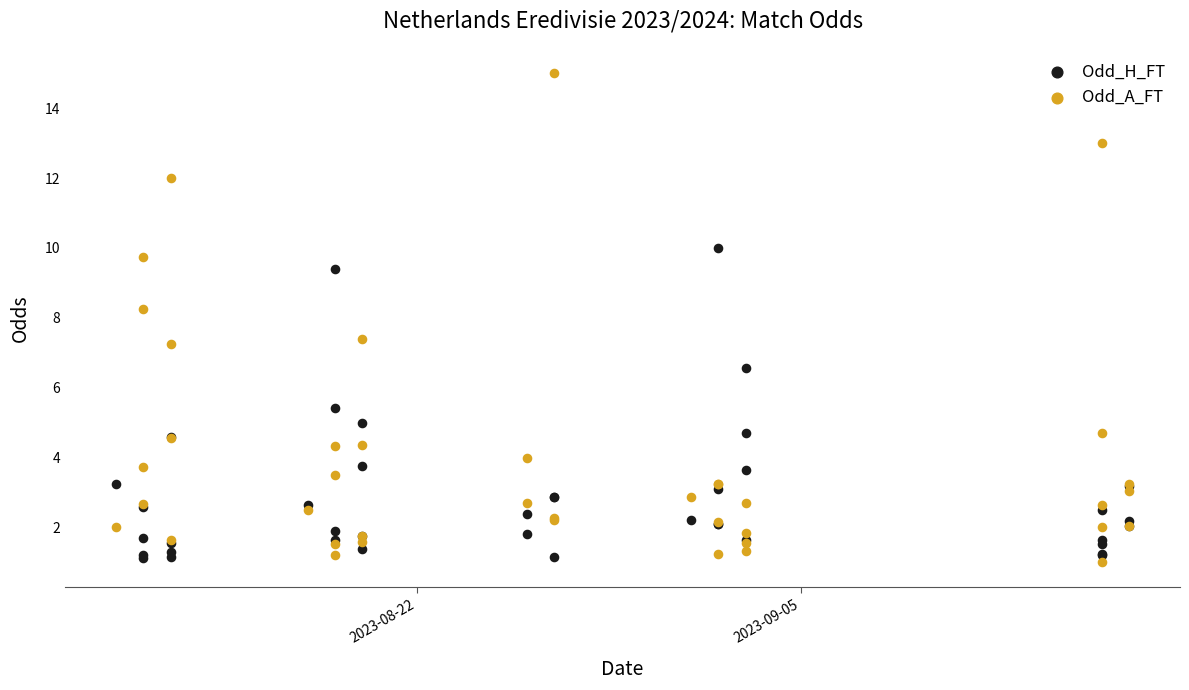

Which series contains the highest Y value?

Odd_A_FT